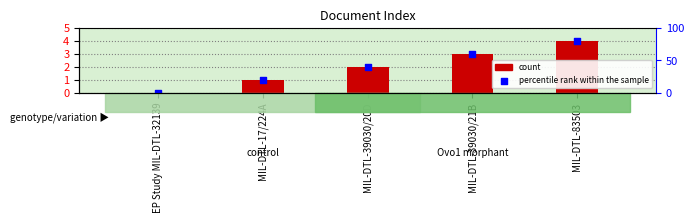

At which category is the sum across all series the highest?

MIL-DTL-83503